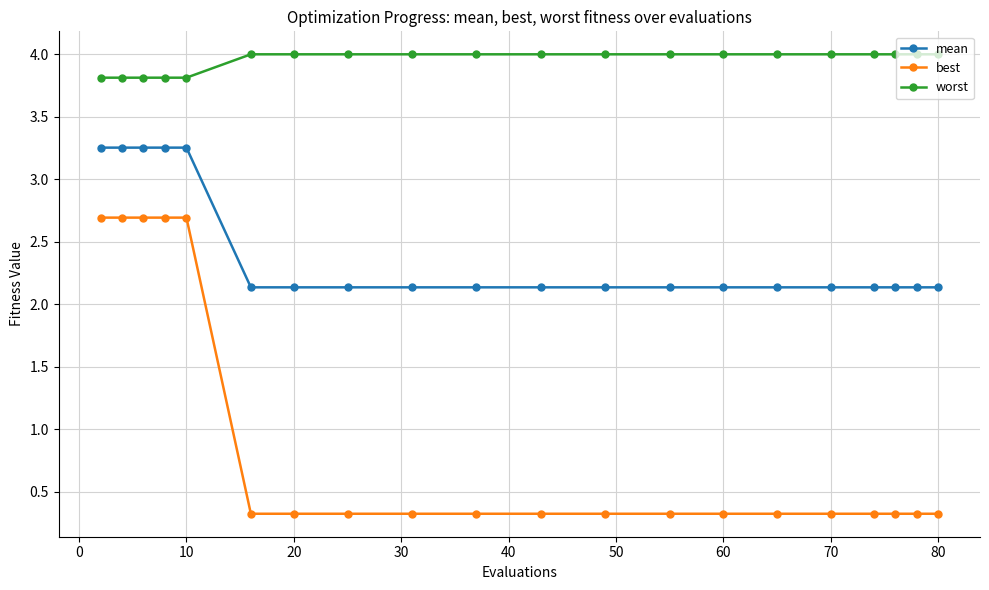

What is the minimum value shown in the chart?

0.3